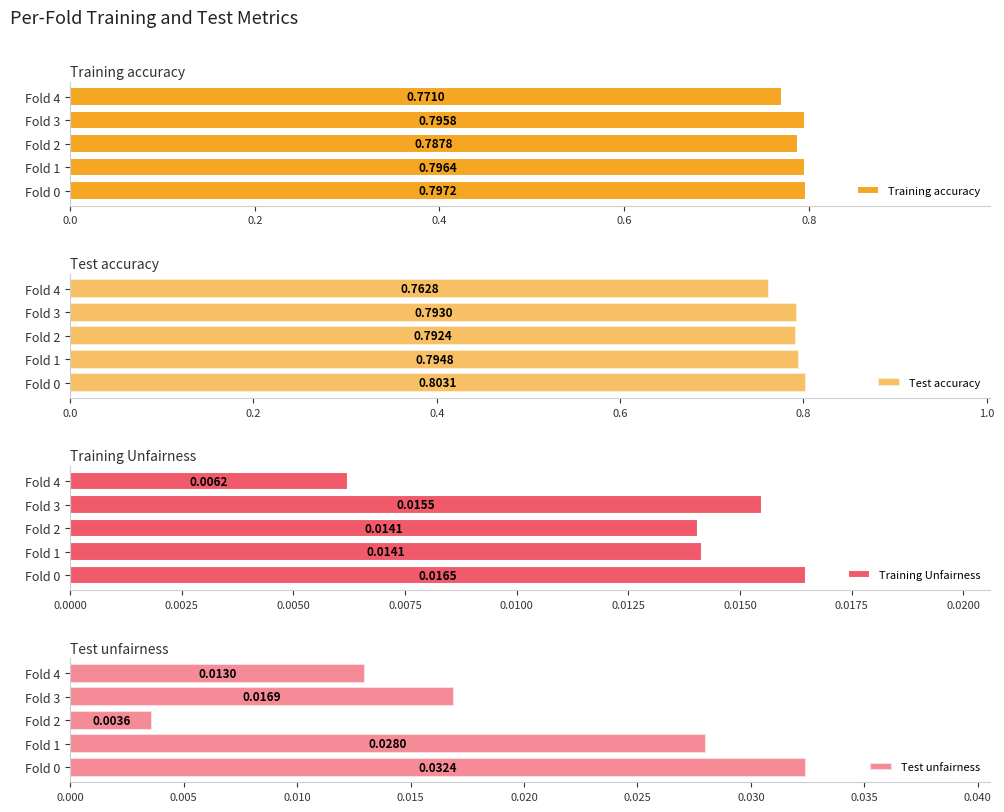

Rank the series by their maximum value, from highest to lowest.

Test accuracy, Training accuracy, Test unfairness, Training Unfairness